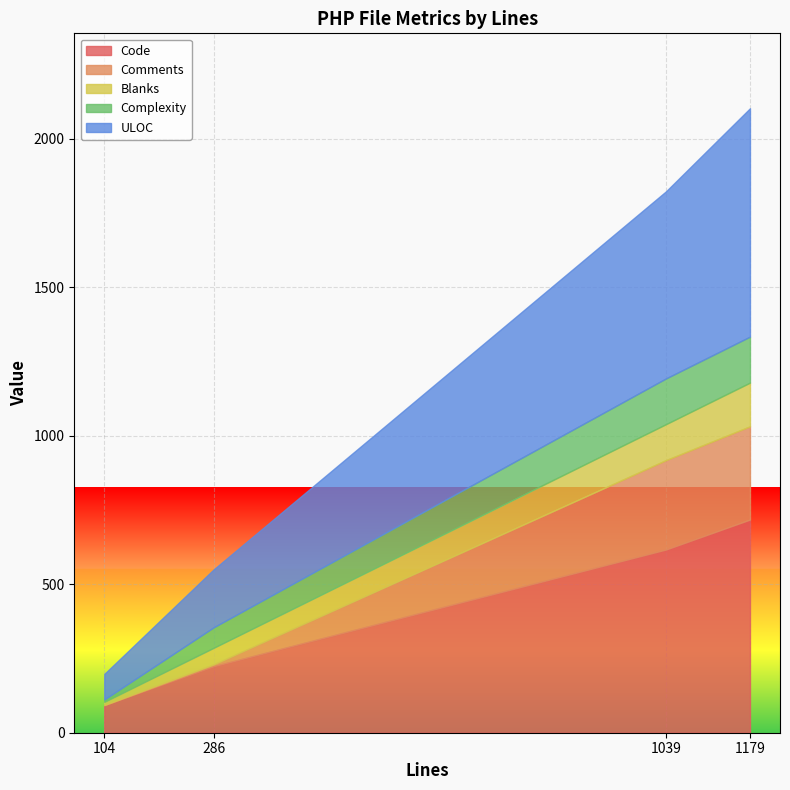

True or false: ULOC and Complexity intersect in this chart.

False